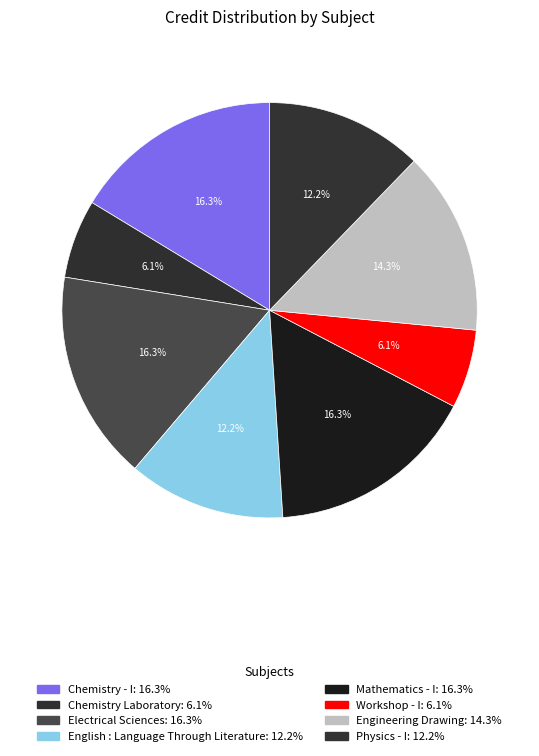

Which category has the biggest portion of the pie?

Chemistry - I